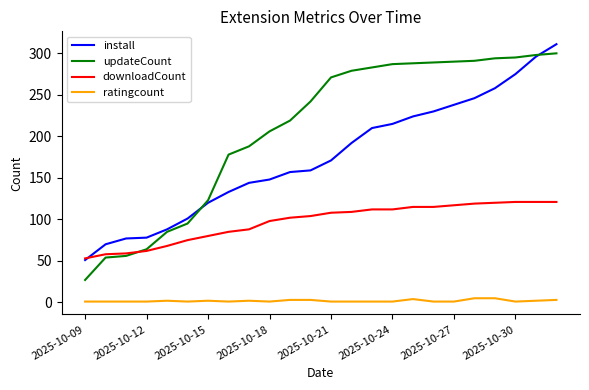

True or false: downloadCount and ratingcount intersect in this chart.

False